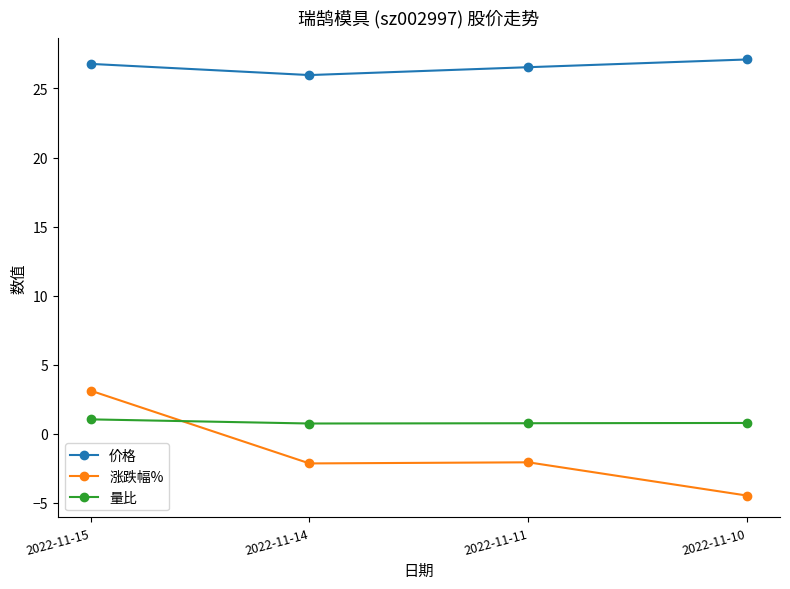

True or false: 价格 and 涨跌幅% intersect in this chart.

False